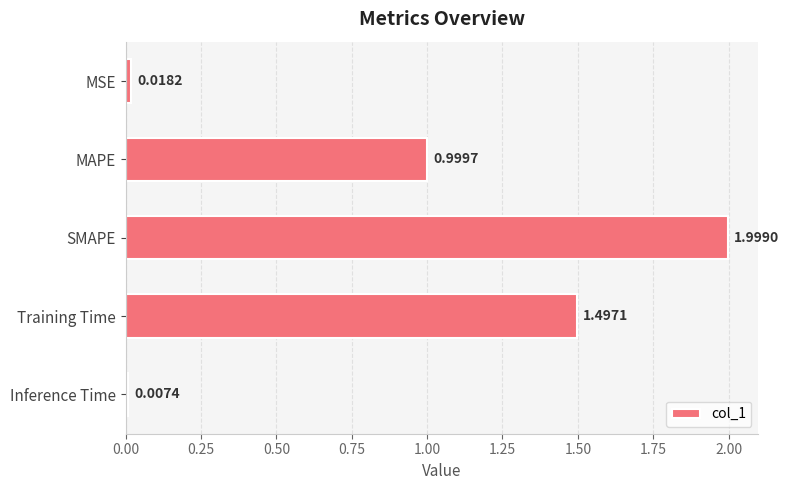

List the labels in order of value, smallest first.

Inference Time, MSE, MAPE, Training Time, SMAPE